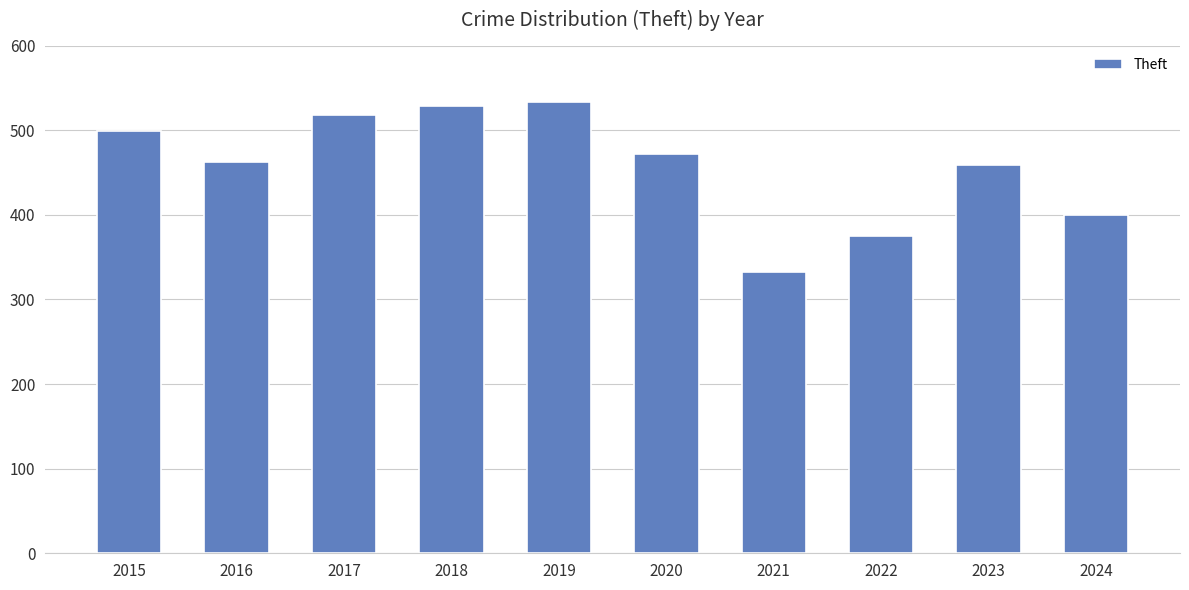

The chart shows a value of 104 at 2020. True or false?

False